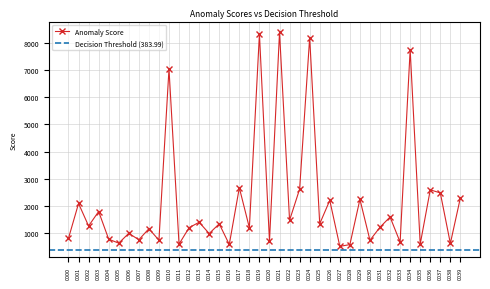

Reading left to right, transcribe all the data shown in this chart.

813.7	2091.9	1265.1	1796.9	779.5	633.9	995.9	758.3	1164.3	743.0	7031.0	598.1	1201.8	1402.5	987.7	1343.9	586.1	2670.0	1198.4	8321.5	702.5	8383.7	1475.5	2620.5	8187.9	1345.8	2205.5	517.4	579.9	2242.3	741.0	1219.8	1594.7	671.0	7743.3	596.5	2592.6	2480.8	623.7	2304.6